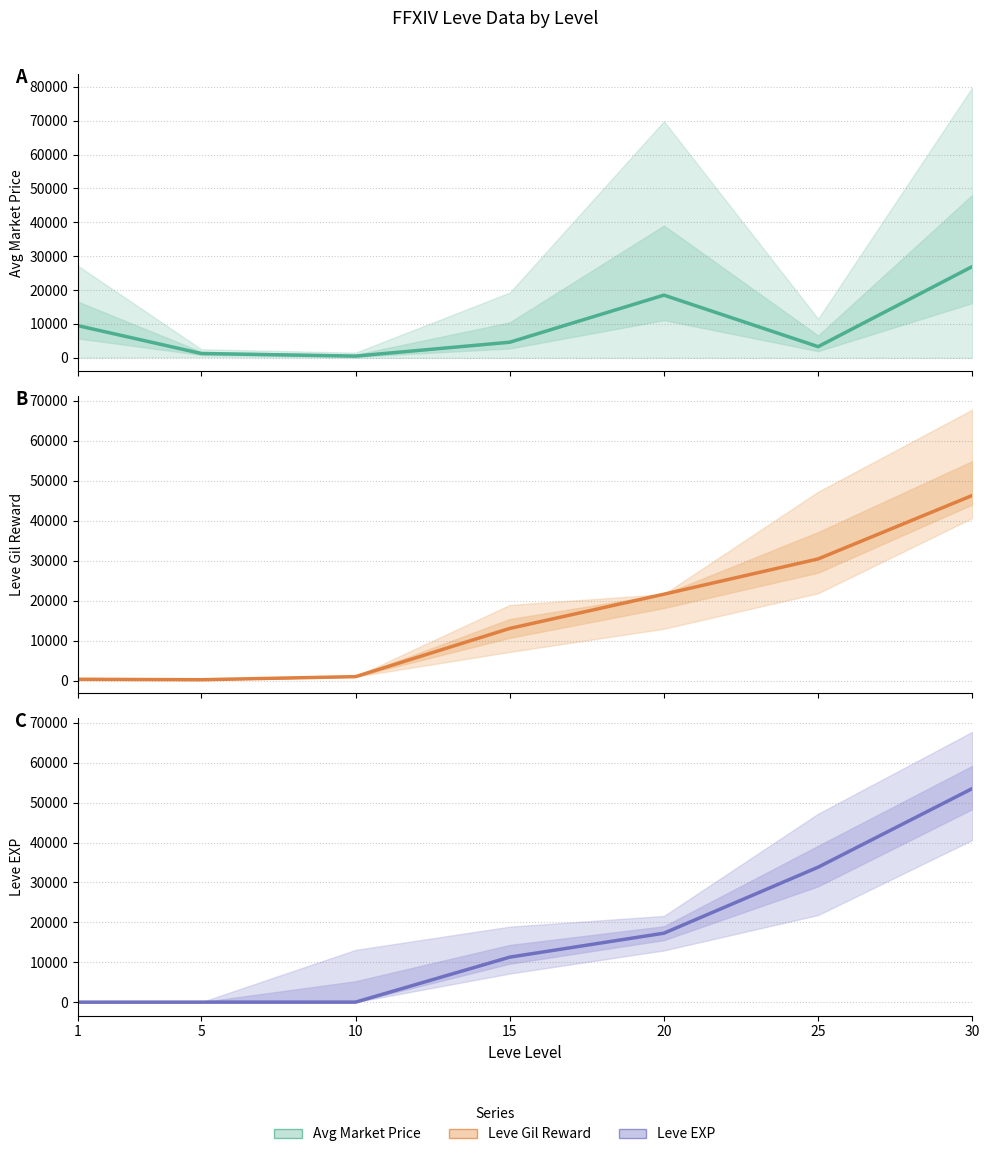

The value of Leve Gil Reward at 10 is 672. True or false?

False